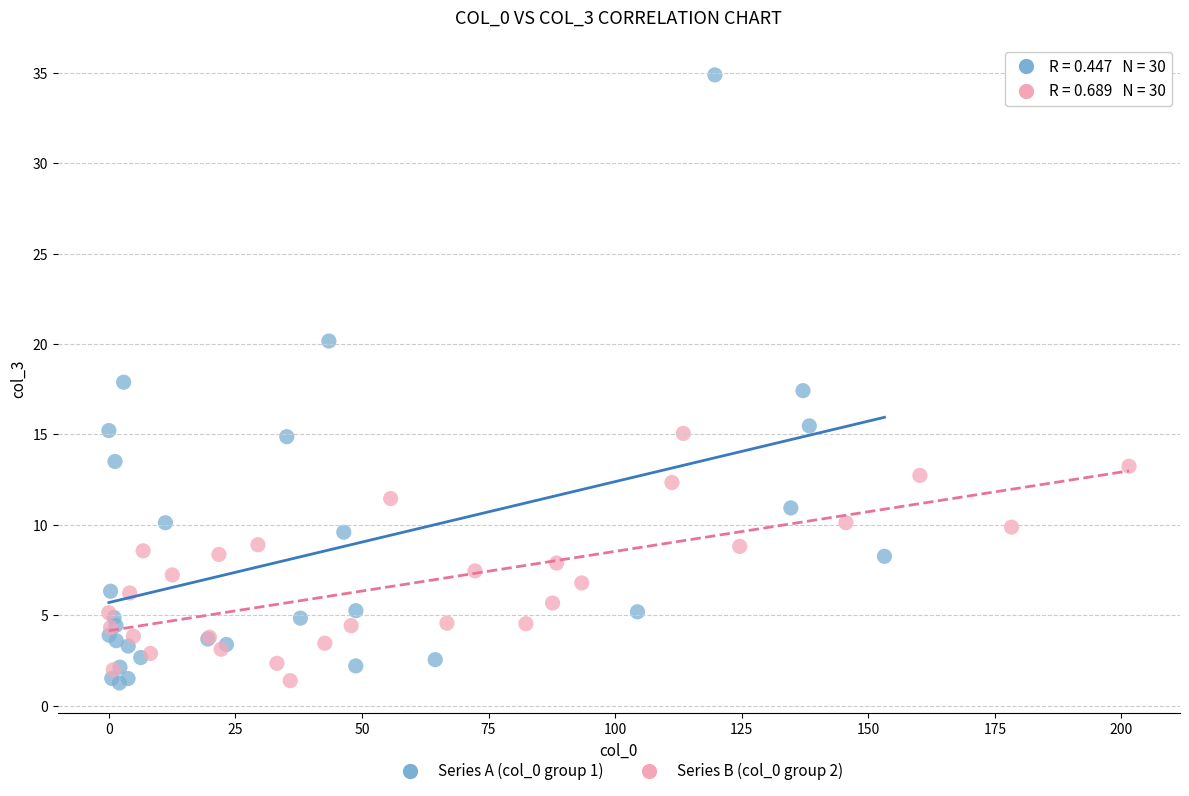

Which series reaches the maximum Y coordinate?

Series A (col_0 group 1)